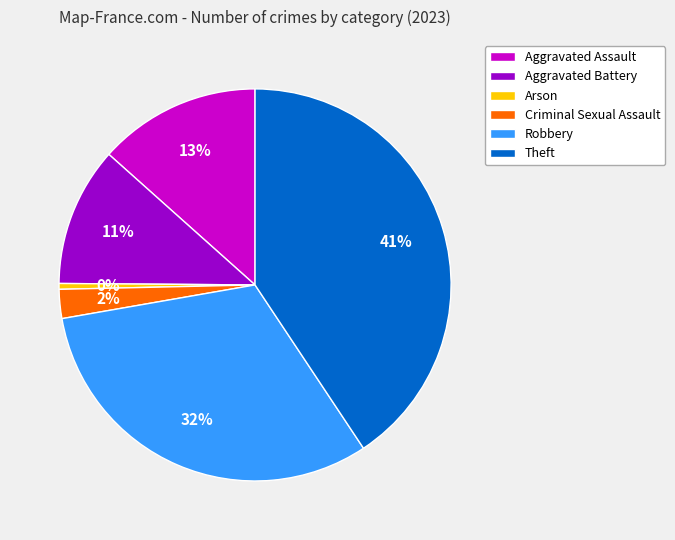

Approximately how many times larger is the value at Aggravated Assault compared to Robbery?

0.4